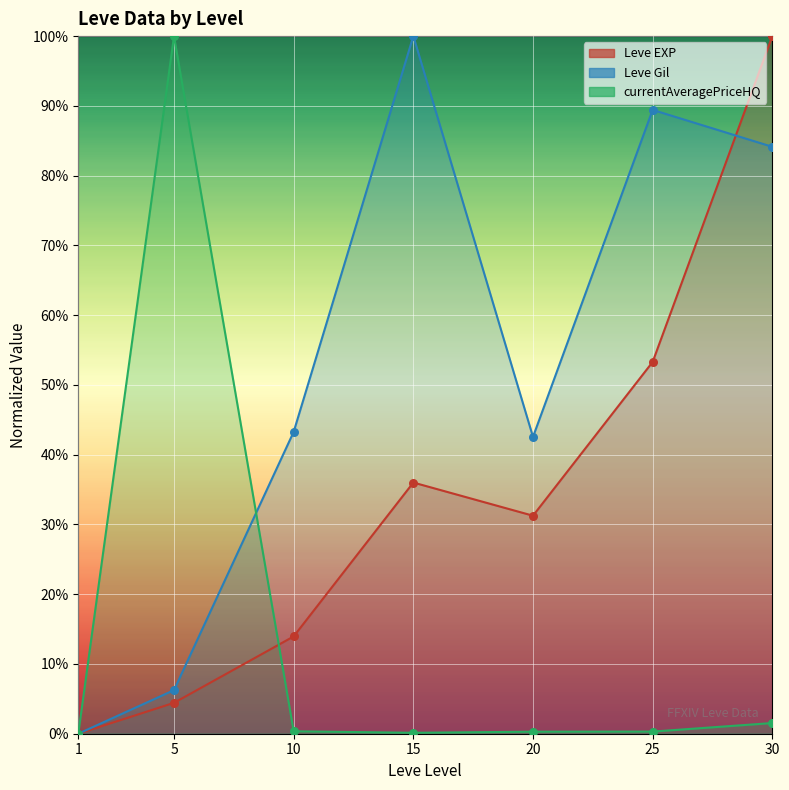

Is the value of Leve Gil at 20 greater than the value of Leve EXP at 1?

Yes